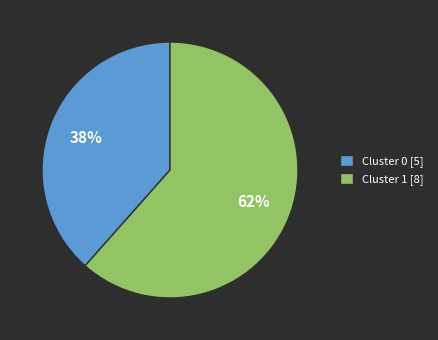

What is the ratio of the value at Cluster 1 [8] to the value at Cluster 0 [5]?

1.6